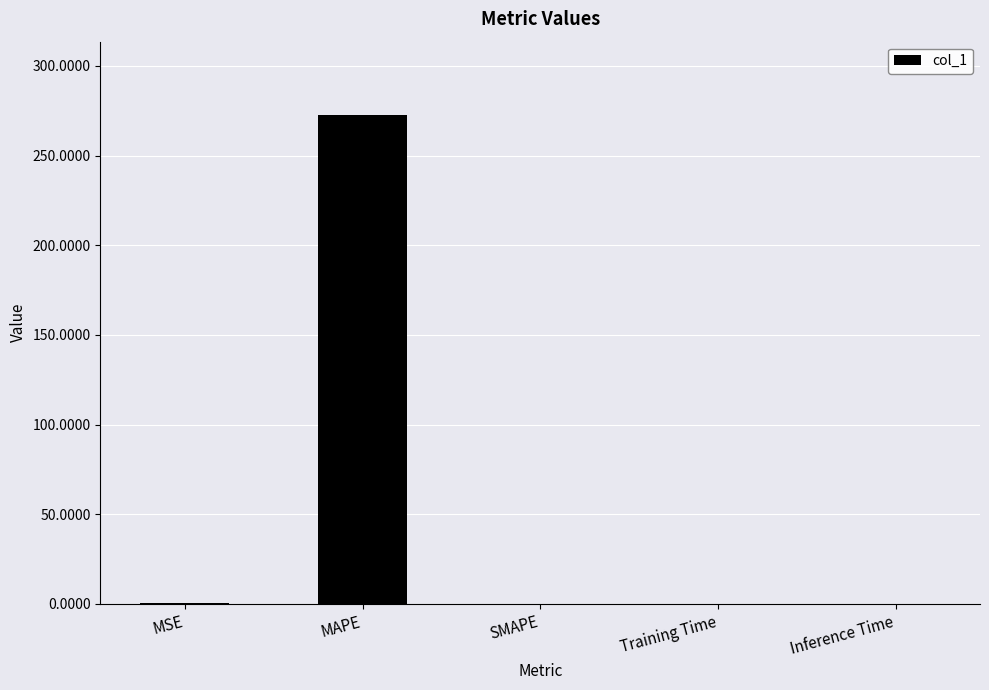

Read the value at MAPE.

272.6